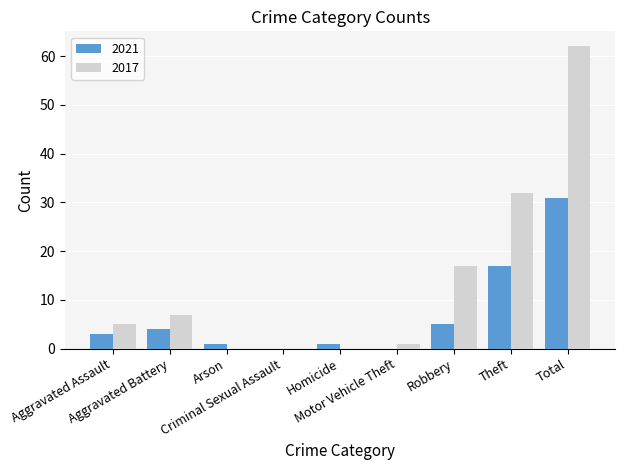

What are all the series names shown in the legend?

2021, 2017